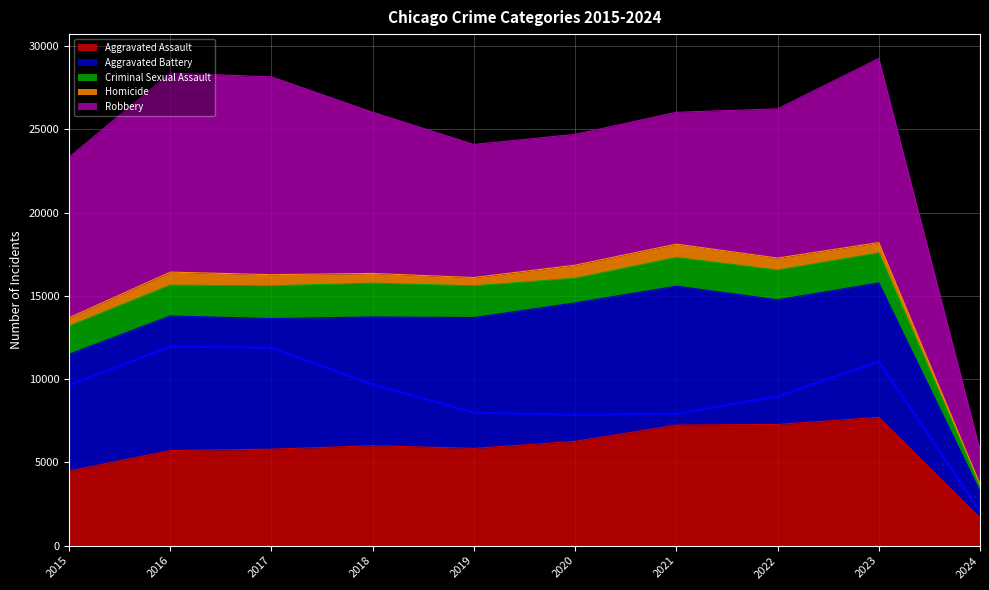

Is it true that Aggravated Assault equals 5793 at 2017?

True